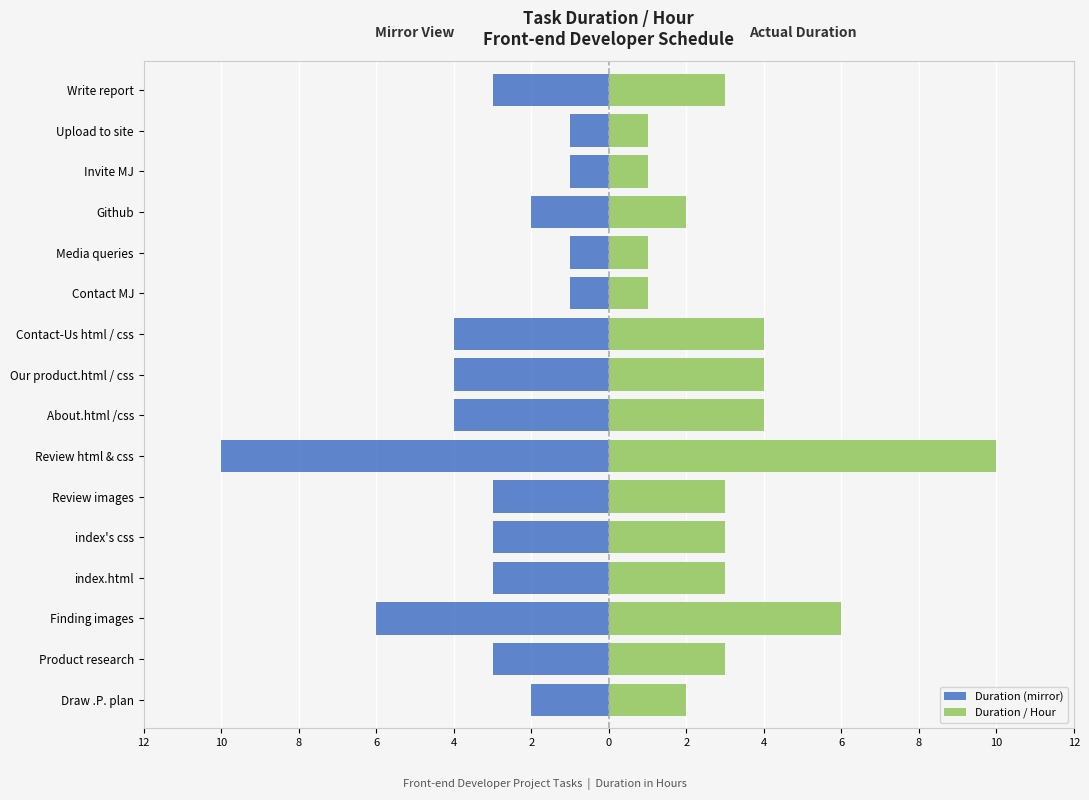

True or false: Duration / Hour has a value of 3 at Draw .P. plan.

False